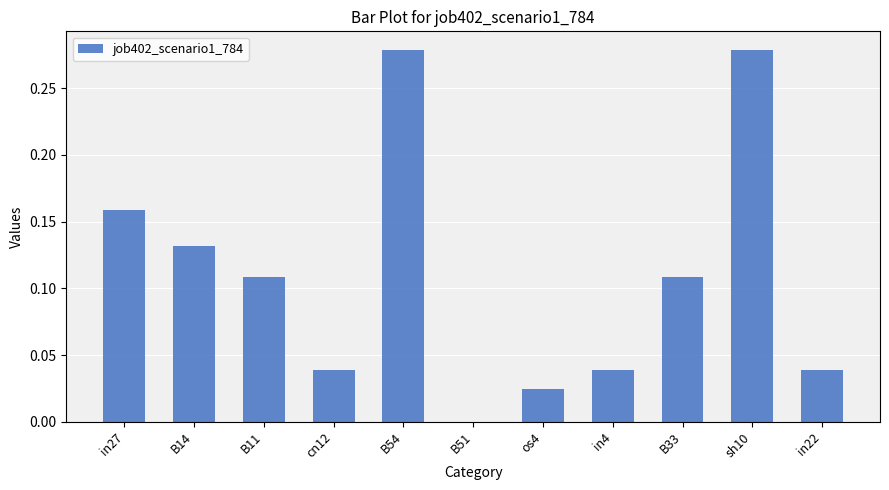

What is the sum of all values?

1.2